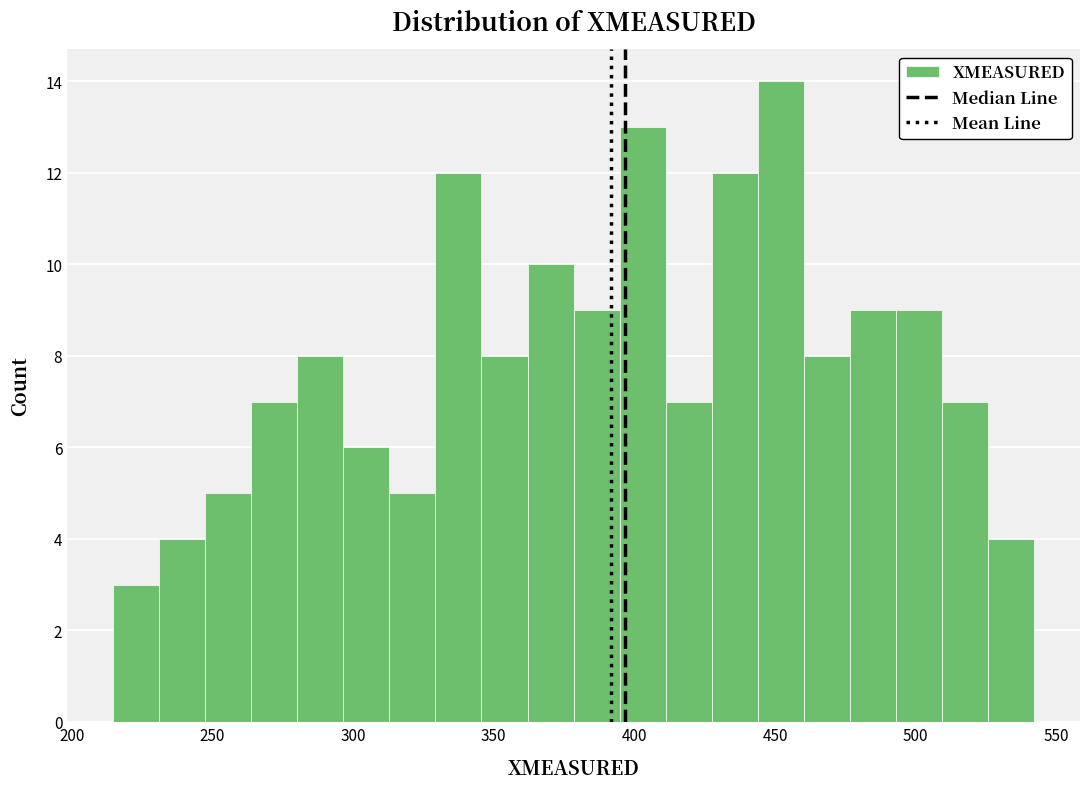

Read against the x-axis, roughly where is the centre of the tallest bar?

450